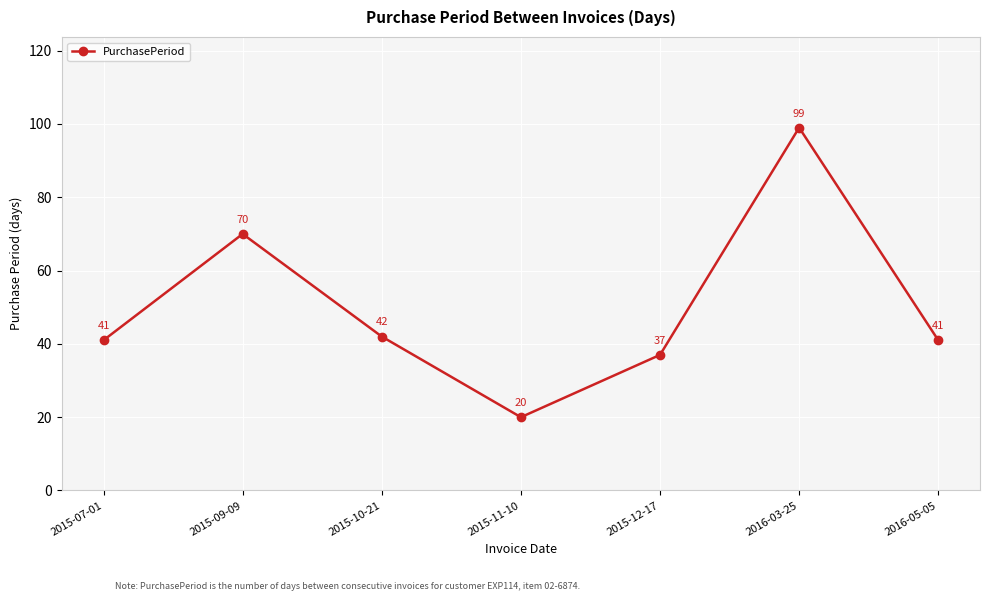

What is the difference between the maximum and minimum values?

79